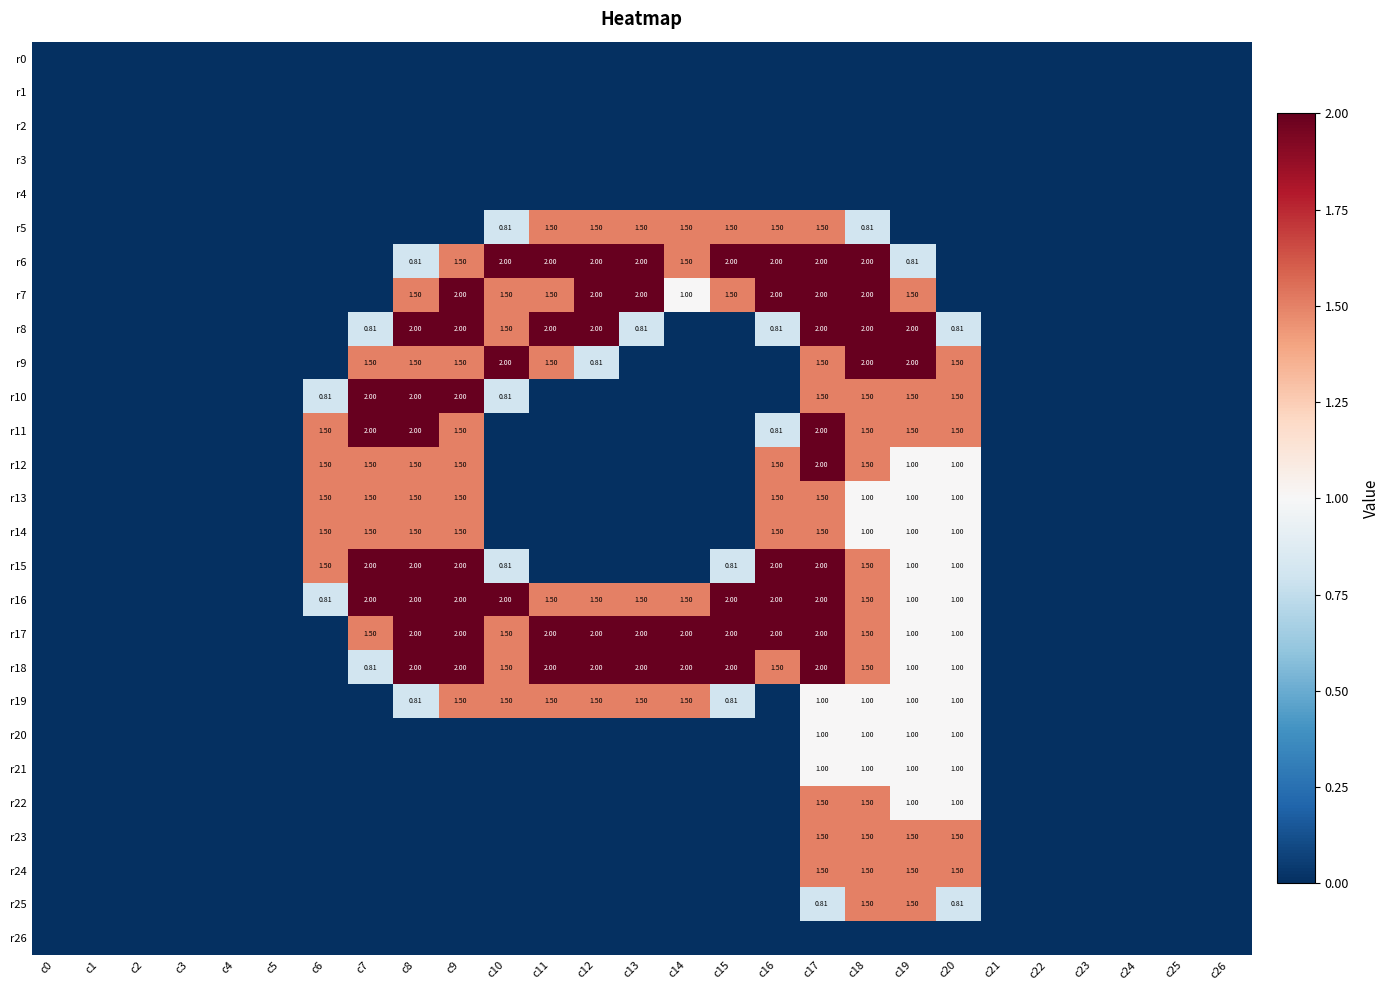

True or false: r20 has a value of 0.0 at c21.

True